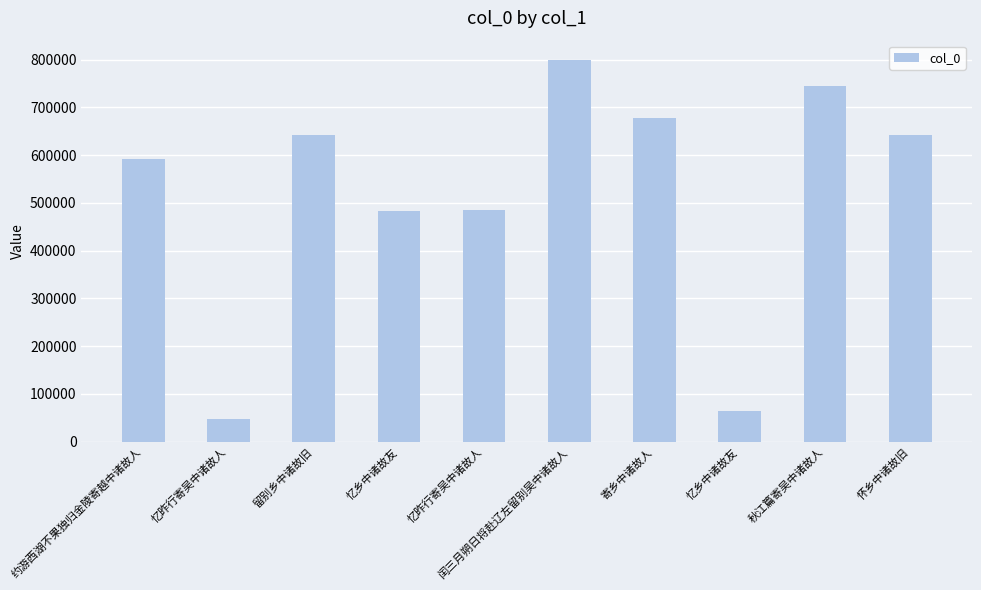

Is it true that the value at 秋江篇寄吴中诸故人 is 745303?

True